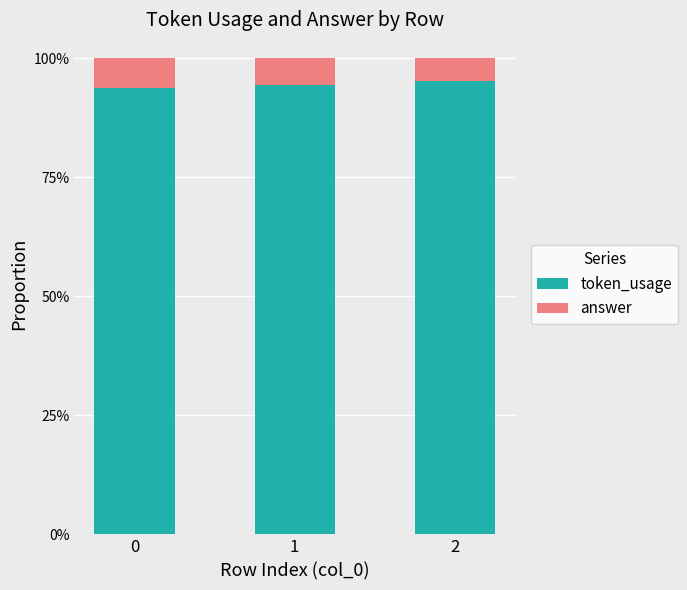

Does the chart contain stacked bars?

Yes